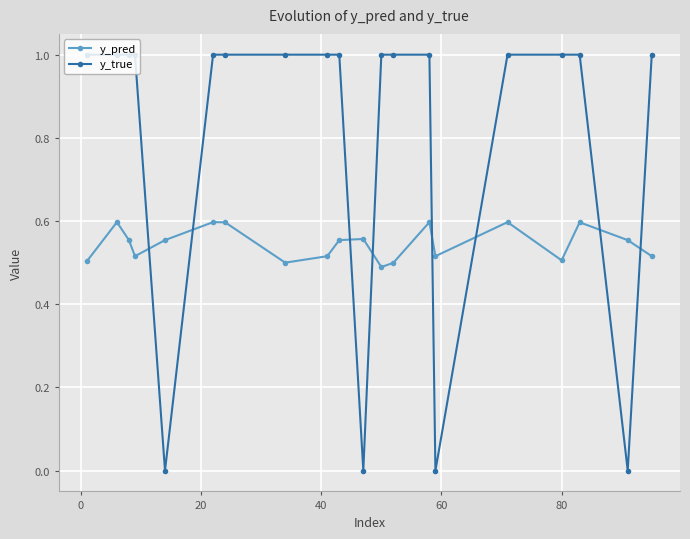

Count the y_pred values in the range 0 to 1.

20